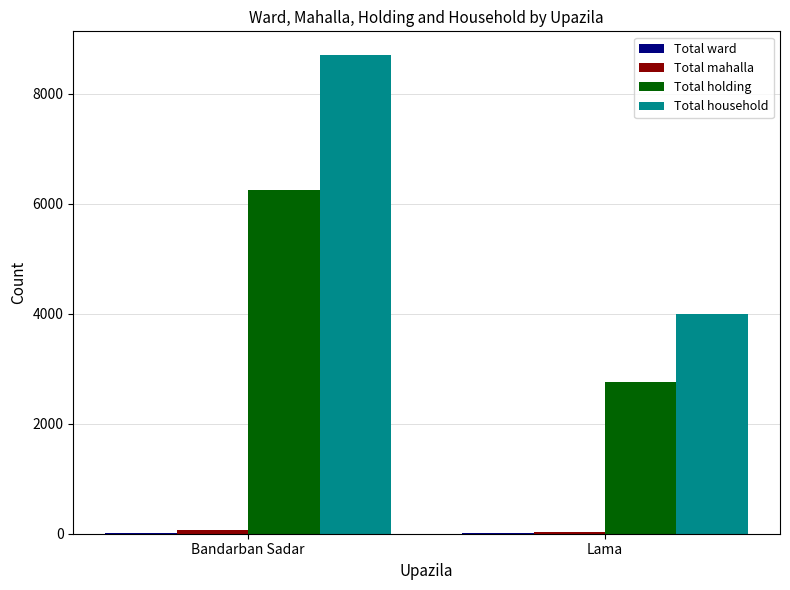

What is the sum of all Total holding values?

9000